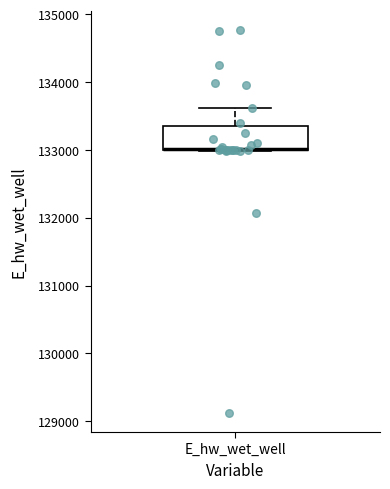

Read this box plot against the y-axis: the position of the median line, the range covered by the box, and the ends of both whiskers. The values are not printed on the chart, so give them approximately, as read against the axis.

median 133000 (drawn on the box's lower edge), box 133000 to 133400, whiskers 133000 to 133600